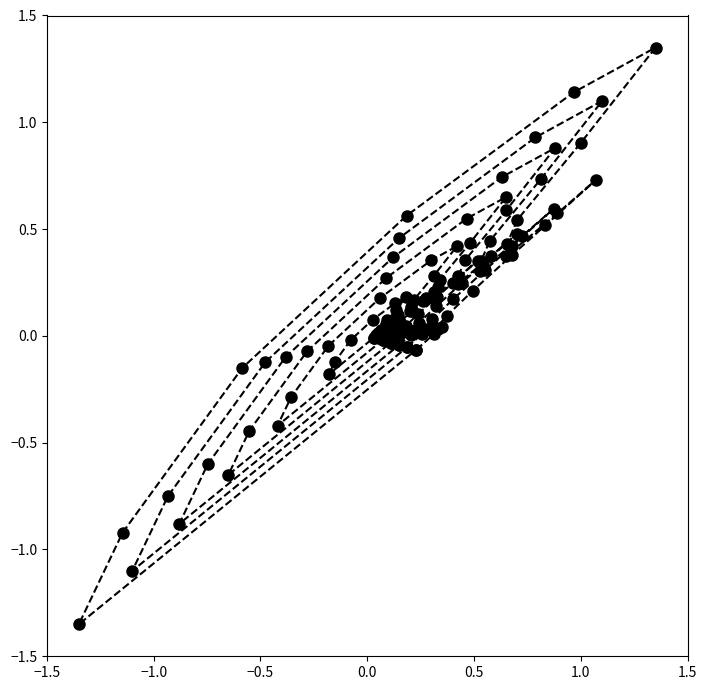

How many interior local valleys does the Scale 0.65 series have?

3